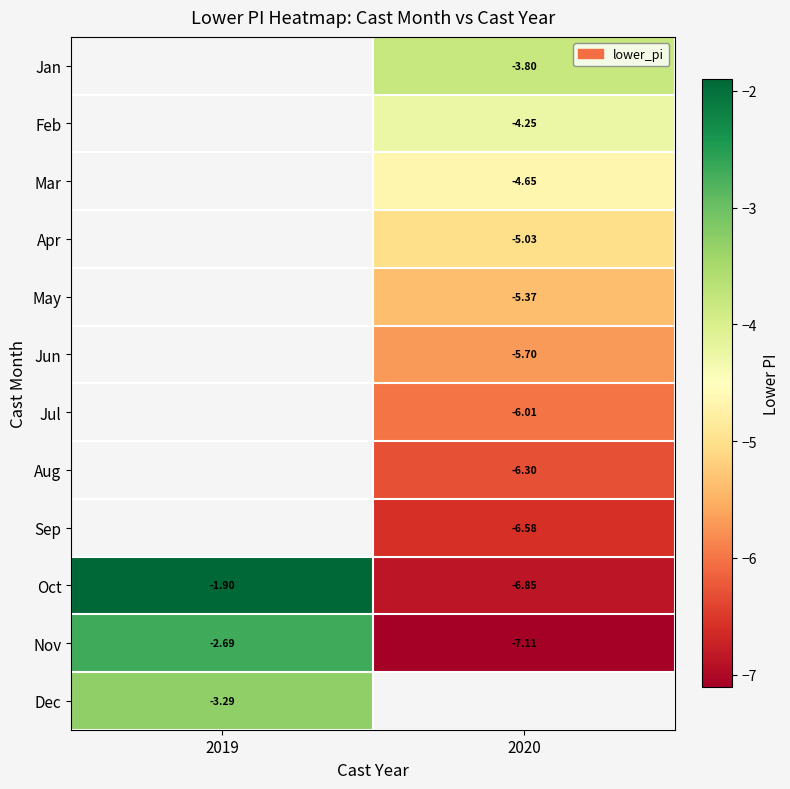

Count the number of categories in the chart.

2